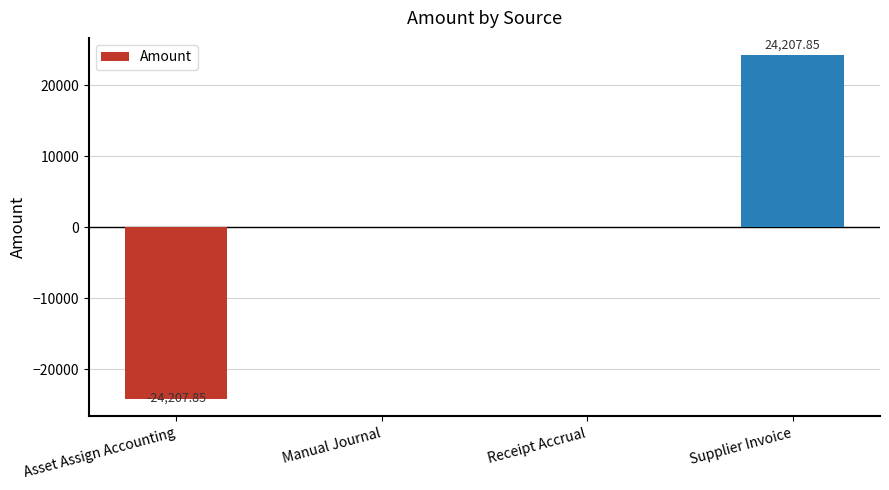

True or false: the data shows -9573.2 at Asset Assign Accounting.

False